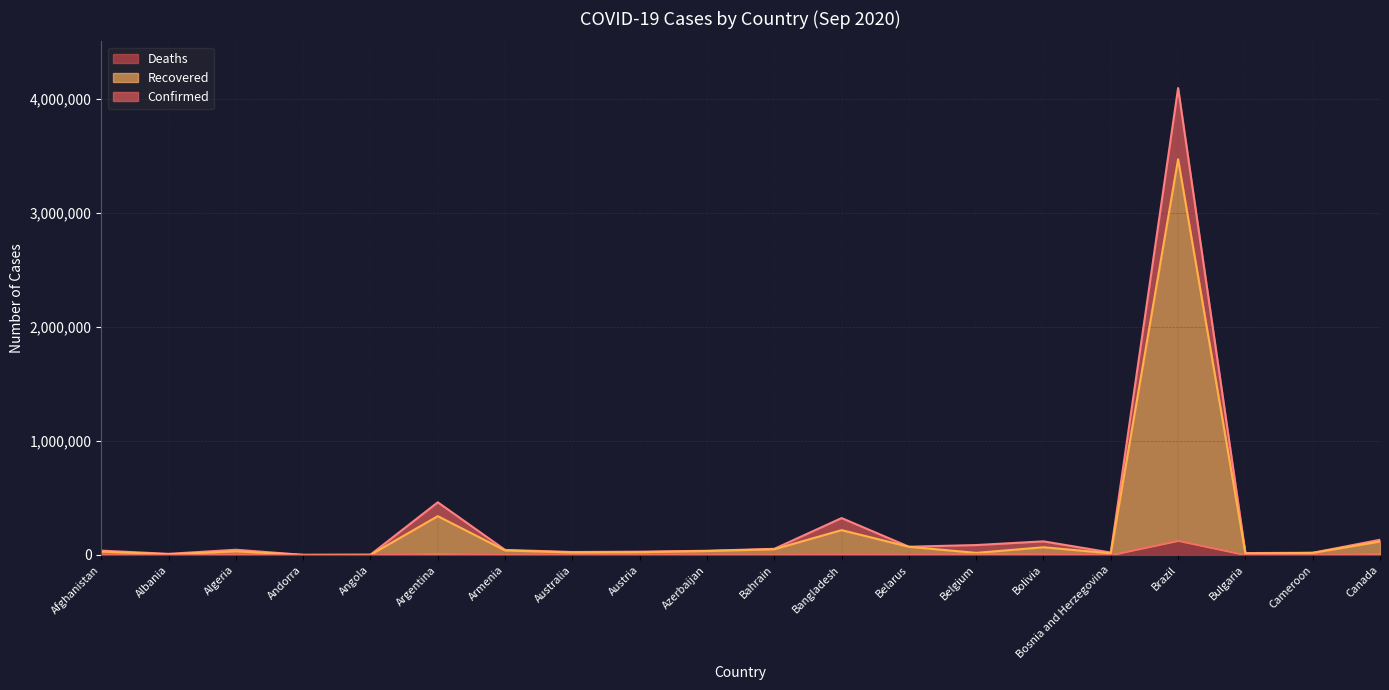

Which series has the largest total across all categories?

Confirmed